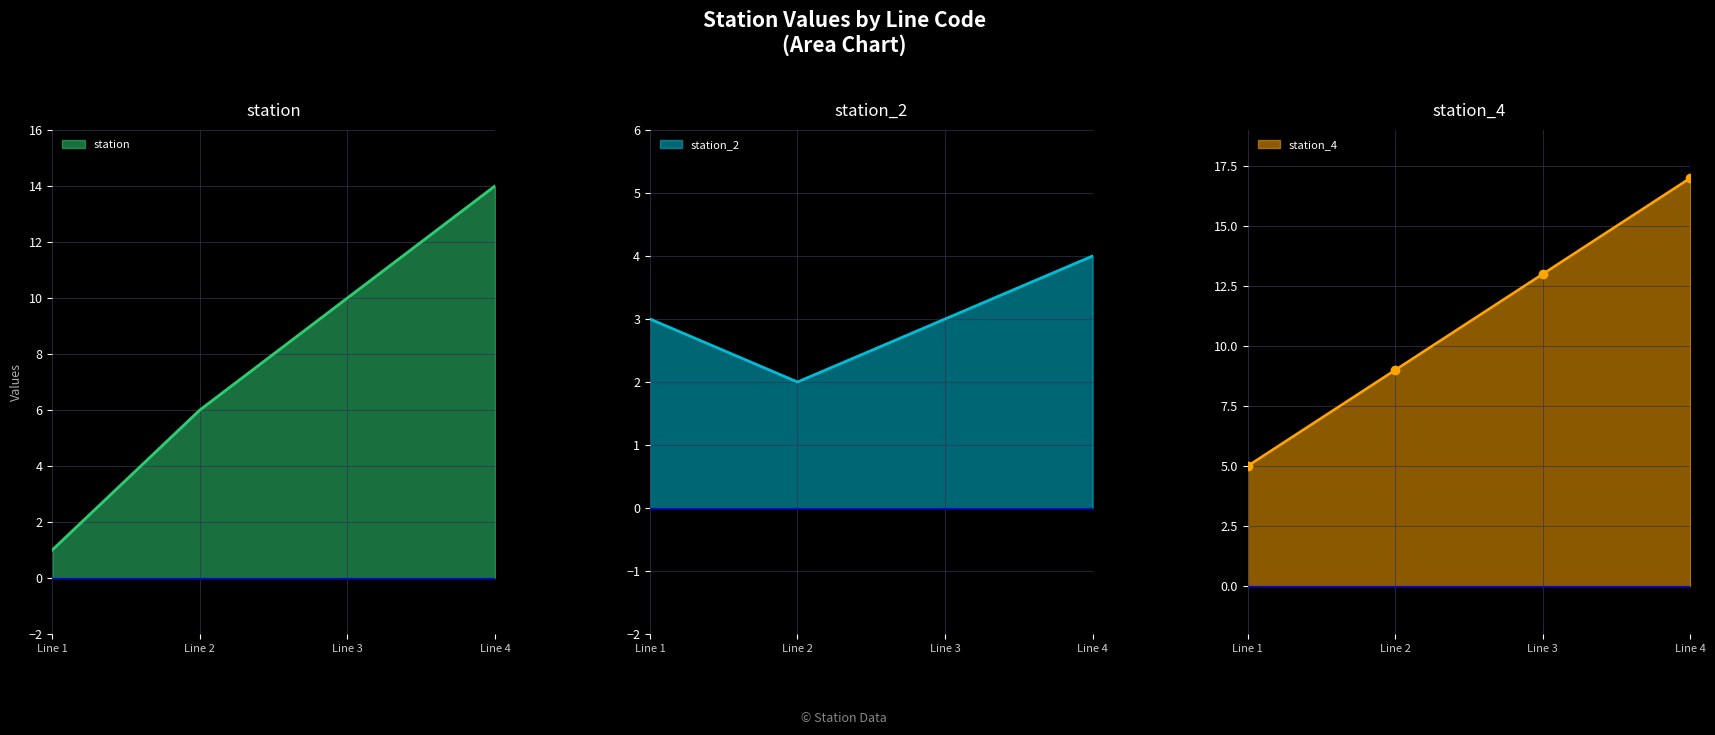

At which label does station reach its peak?

Line 4